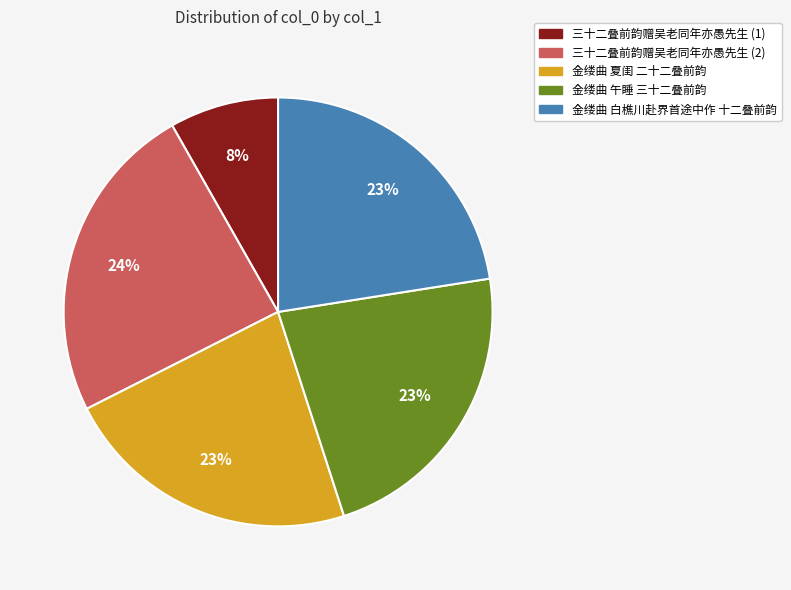

Count the number of slices in the pie.

5